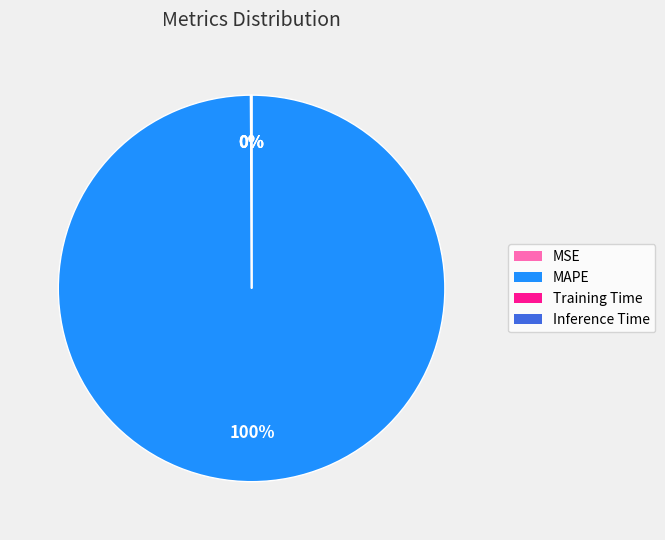

Is there any slice that represents more than half of the pie?

Yes